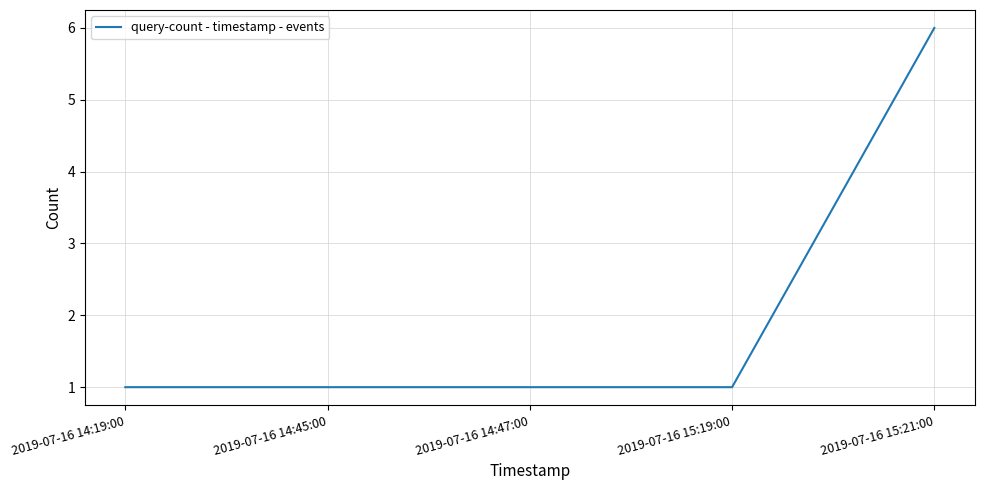

What position from the left is 2019-07-16 14:47:00?

3